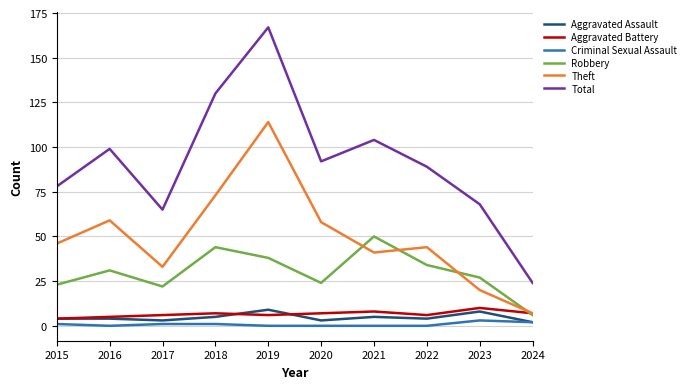

True or false: Aggravated Assault and Total cross at least once.

False